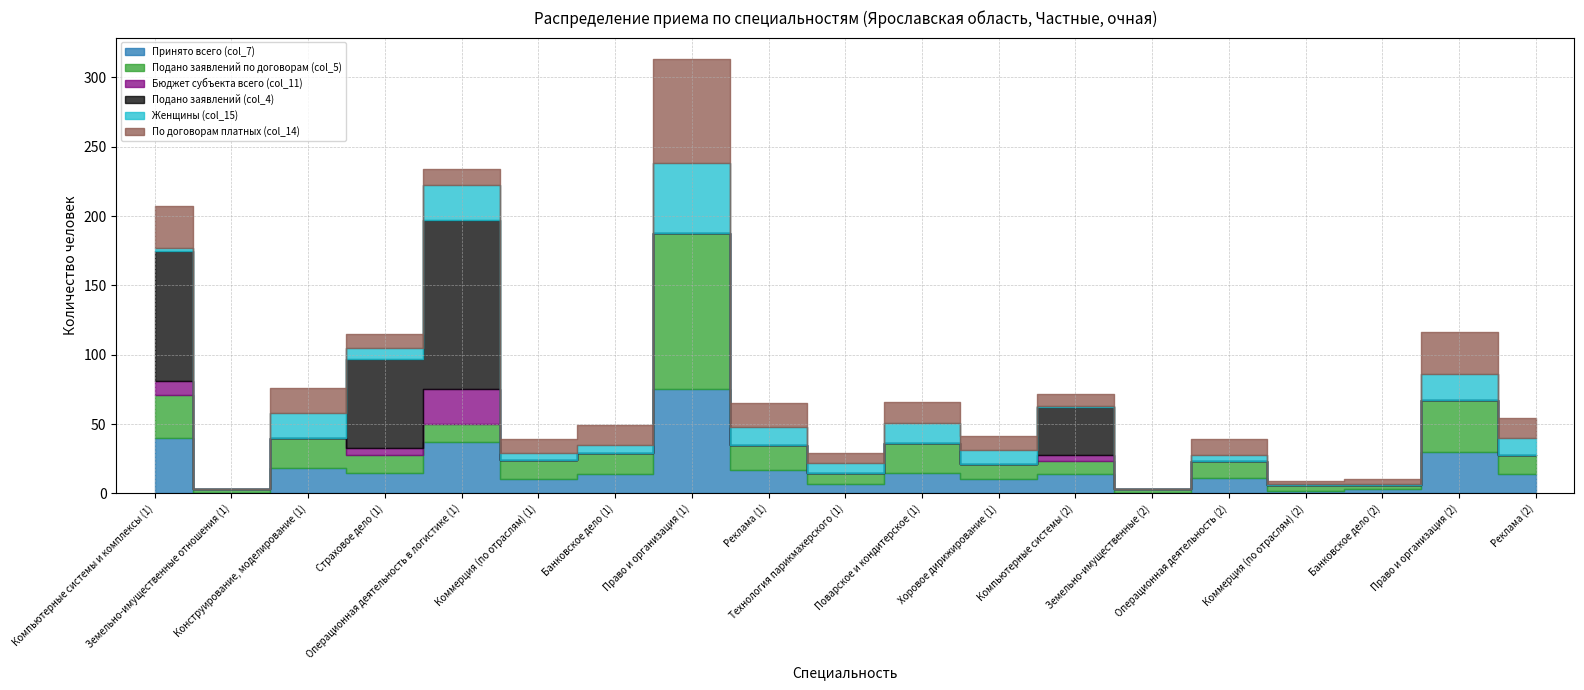

How many intersections are there between Принято всего (col_7) and Подано заявлений (col_4)?

3